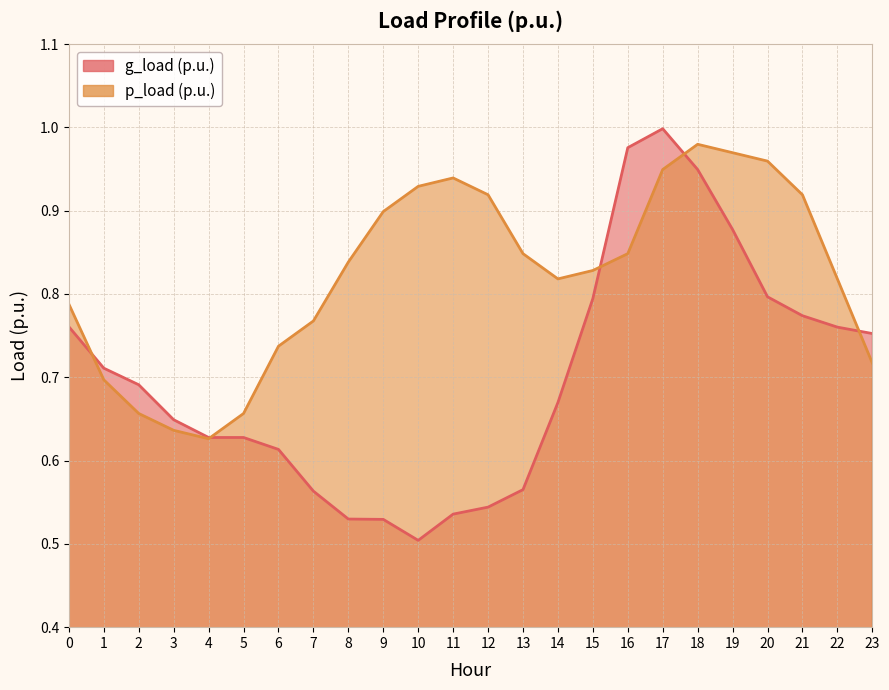

Between 17 and 21, which series saw the biggest shift?

g_load (p.u.)